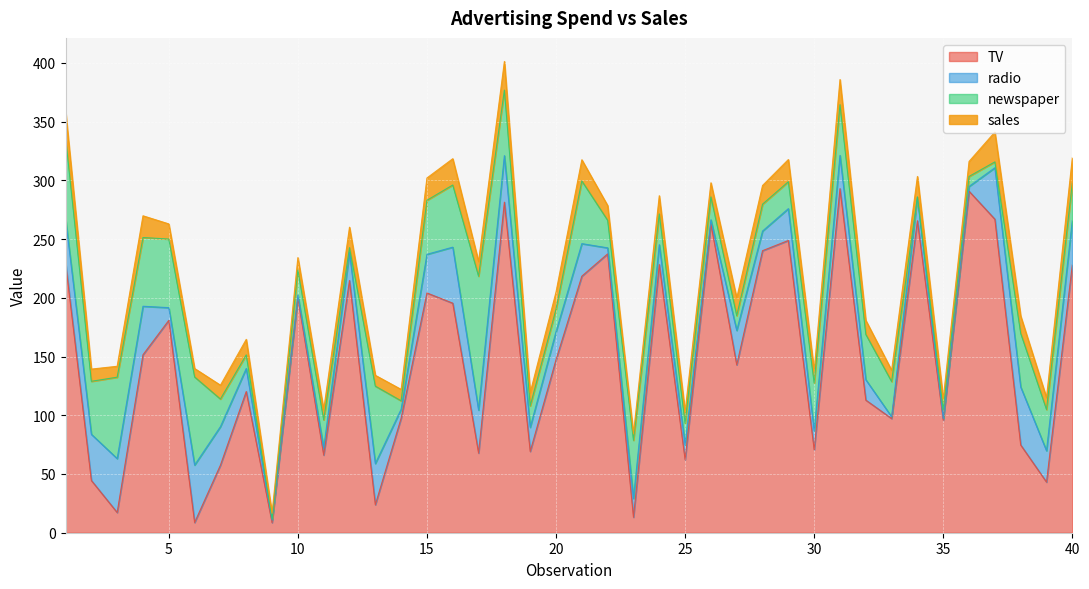

Rank the categories by sales value from lowest to highest.

9, 23, 6, 11, 13, 3, 35, 33, 14, 25, 39, 2, 30, 10, 19, 7, 32, 26, 17, 22, 36, 5, 8, 20, 38, 27, 24, 28, 12, 34, 21, 4, 29, 15, 31, 40, 1, 16, 18, 37